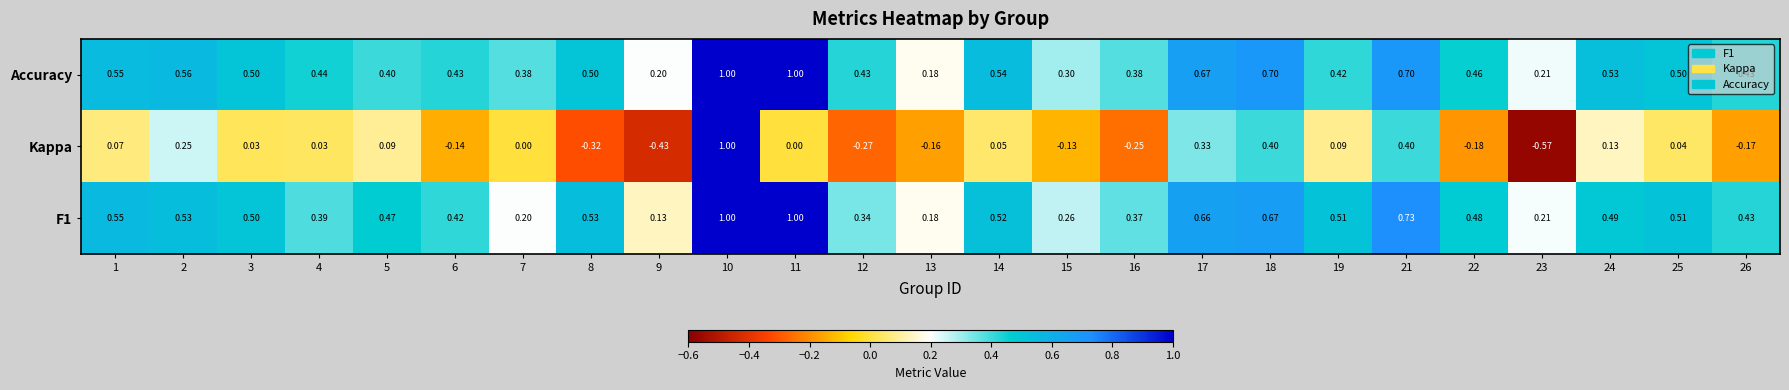

Which series has the largest range (max minus min)?

Kappa